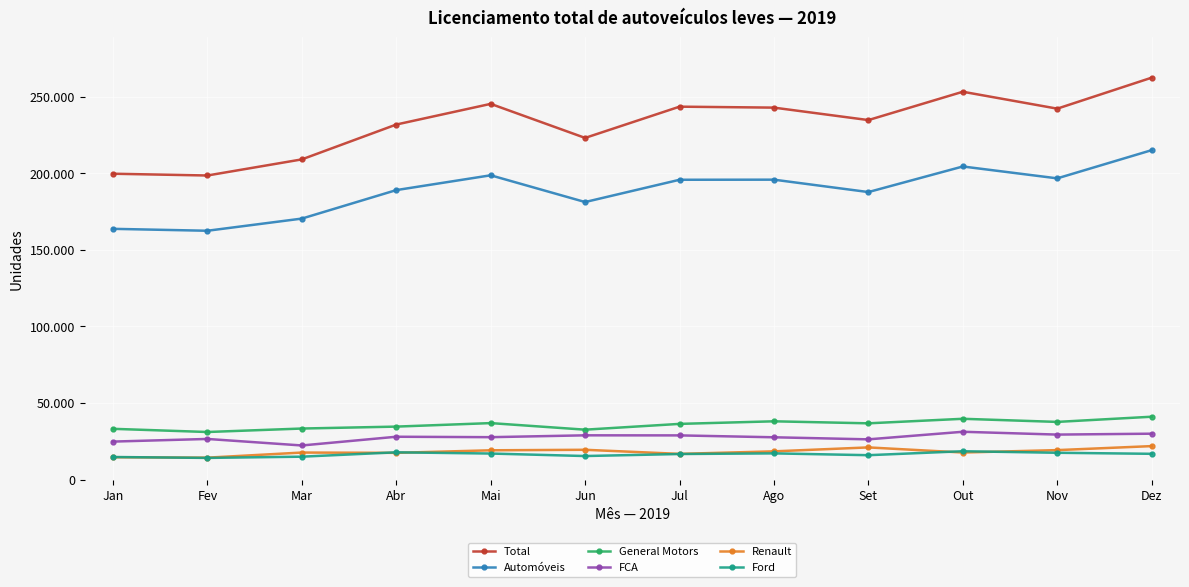

Is the value of General Motors at Mar greater than the value of Renault at Mai?

Yes